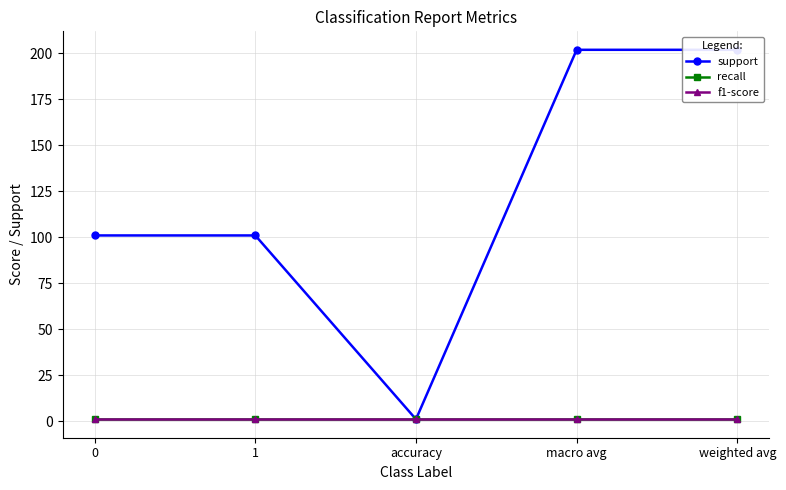

Is it true that support equals 1 at accuracy?

True